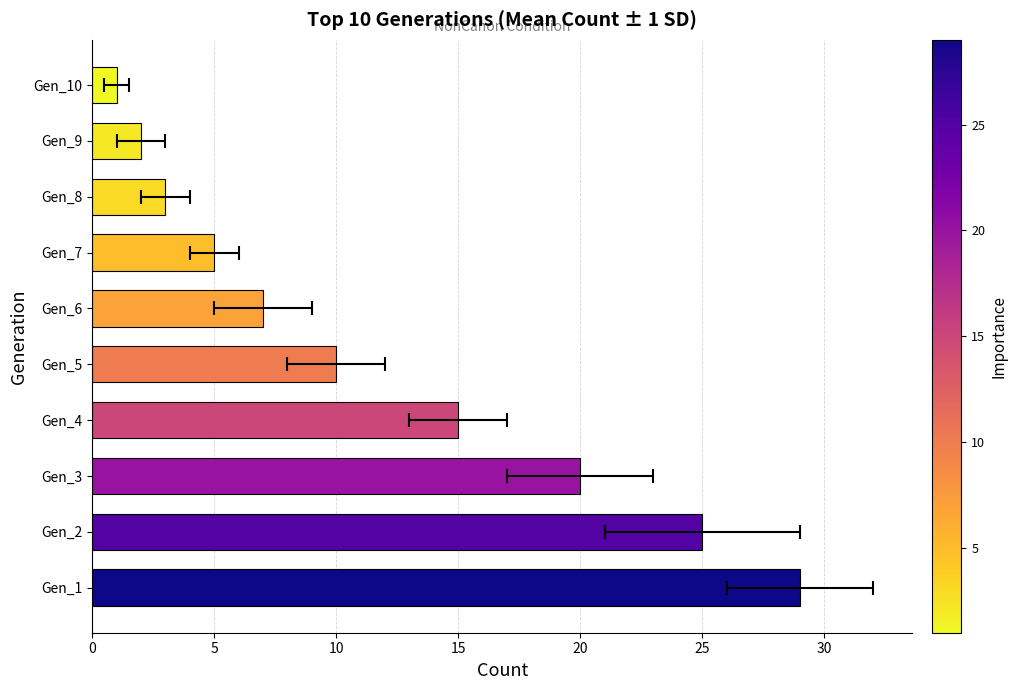

What position from the left is 10?

3